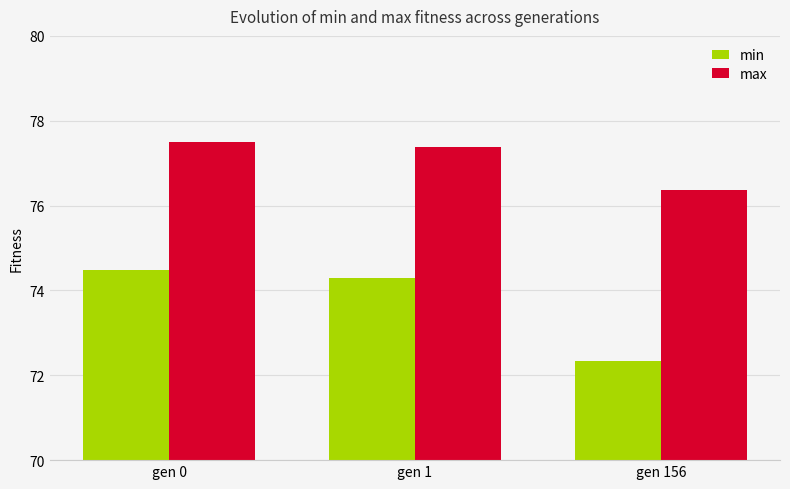

What is the greatest value displayed?

77.5